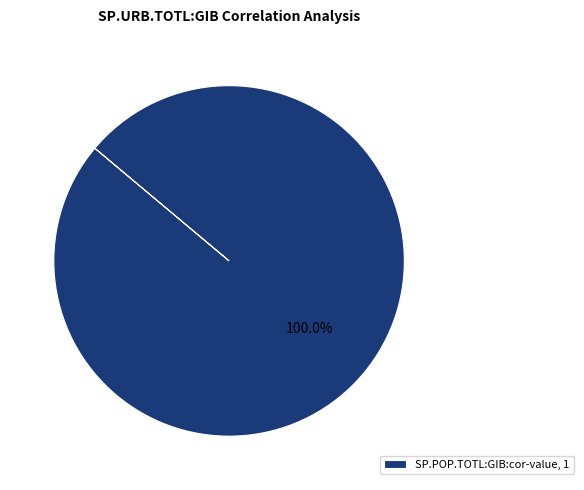

How many slices are in this pie chart?

1